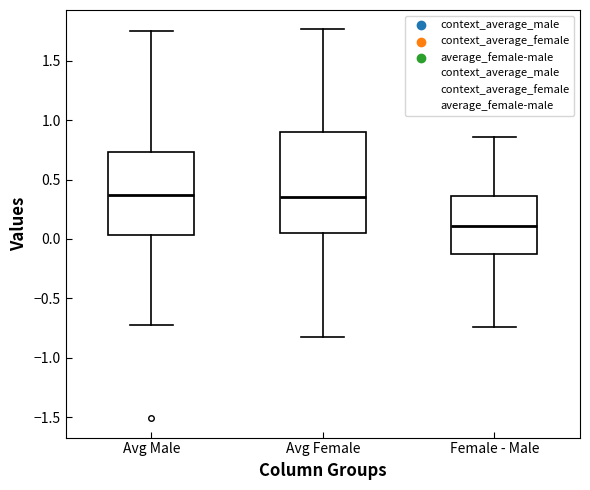

Which box is the tallest, from its lower edge to its upper edge?

Avg Female